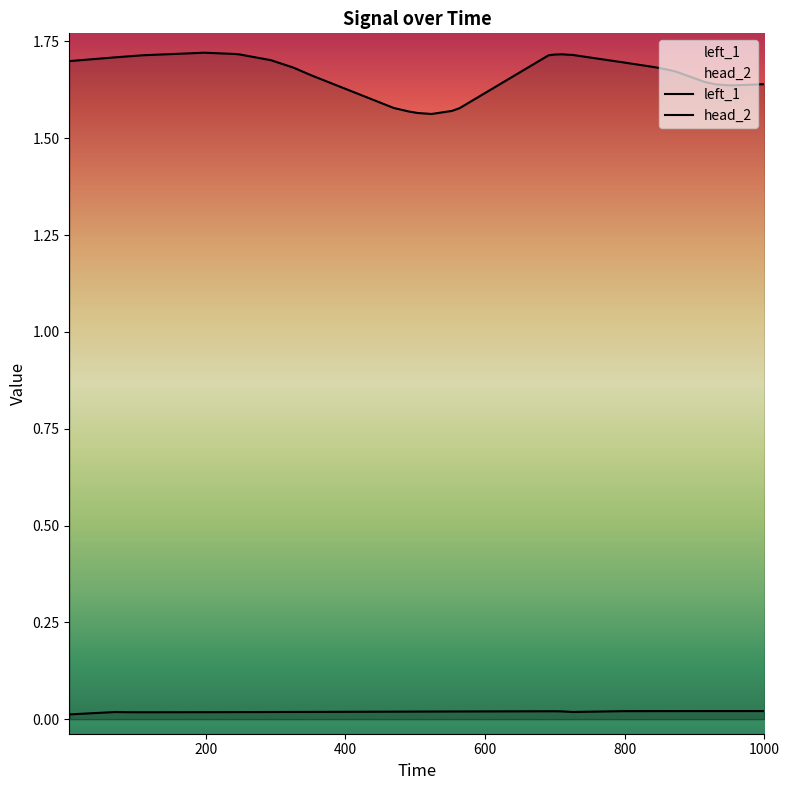

Which series has the largest range (max minus min)?

left_1